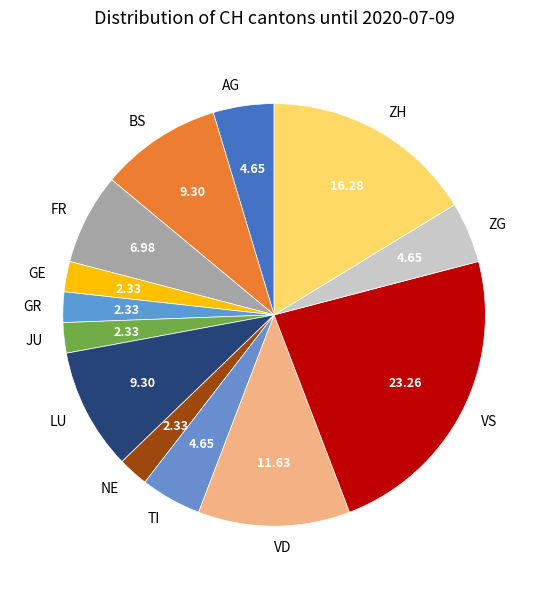

True or false: VS accounts for 1% of the total.

False